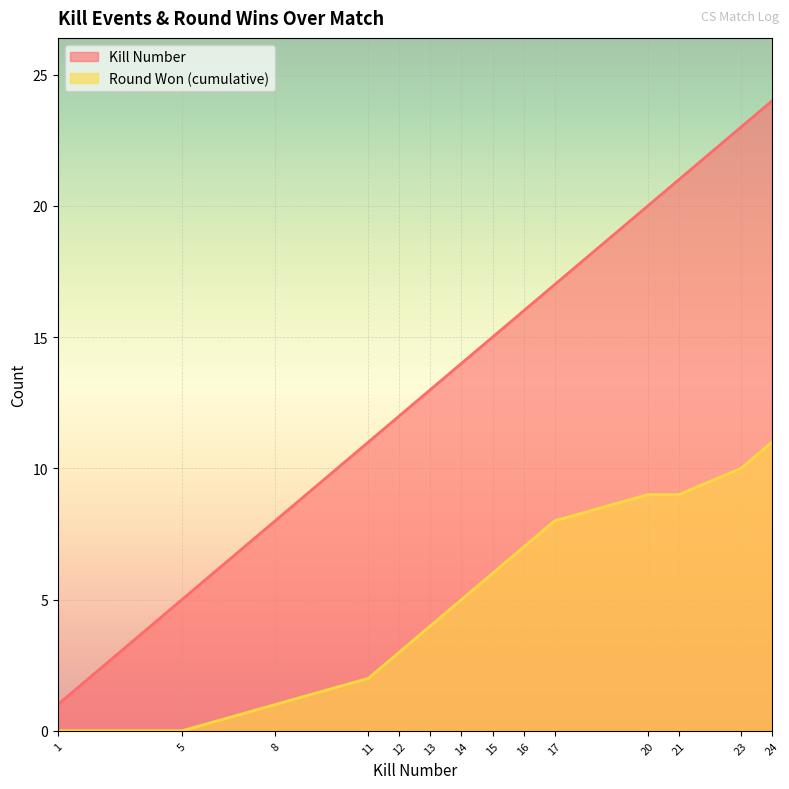

True or false: Round Won (cumulative) and Kills per Round cross at least once.

False